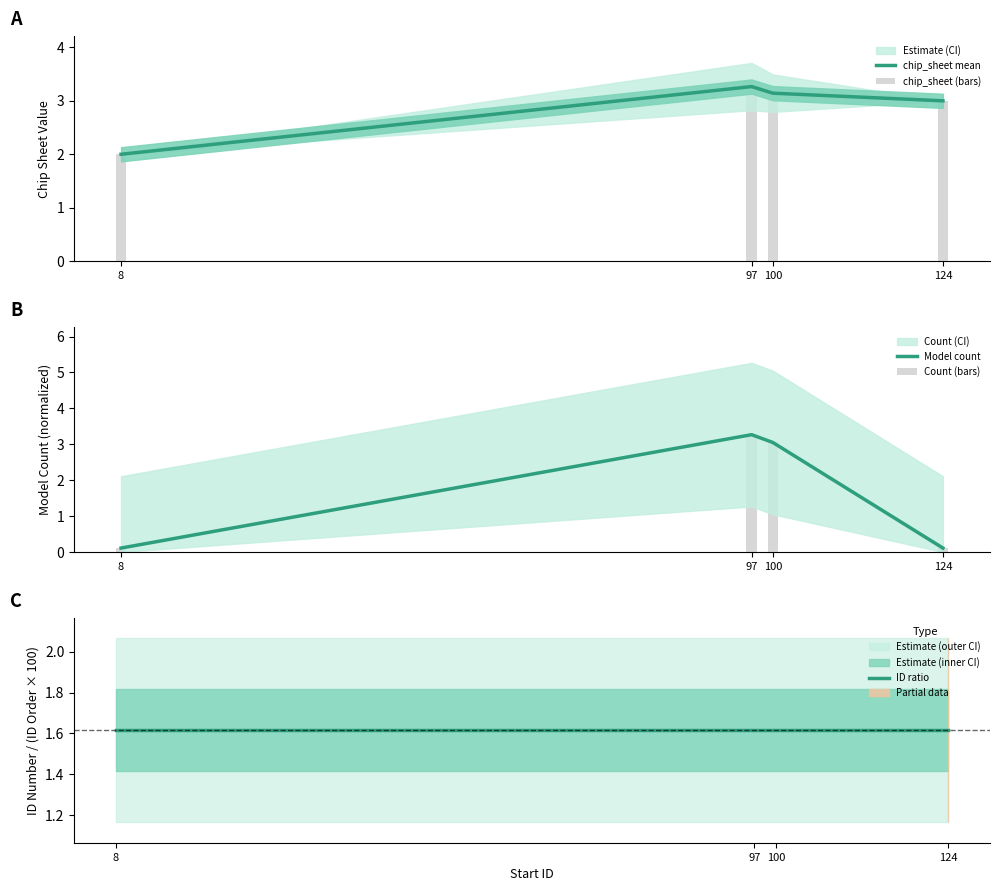

Reading left to right, extract all data points from this chart.

chip_sheet mean: 8=2.0	97=3.3	100=3.1	124=3.0
chip_sheet (bars): 8=2.0	97=3.3	100=3.1	124=3.0
Model count: 8=0.1	97=3.3	100=3.0	124=0.1
Count (bars): 8=0.1	97=3.3	100=3.0	124=0.1
ID ratio: 8=1.6	97=1.6	100=1.6	124=1.6